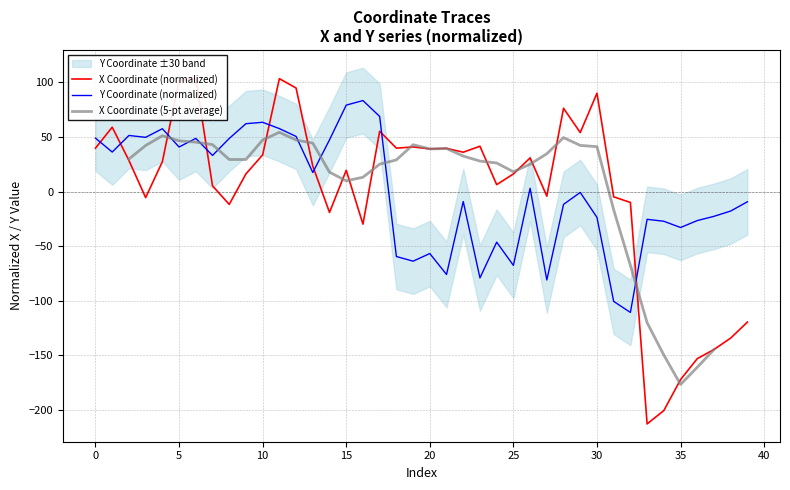

What is the highest value of the Y Coordinate (normalized) series?

83.4